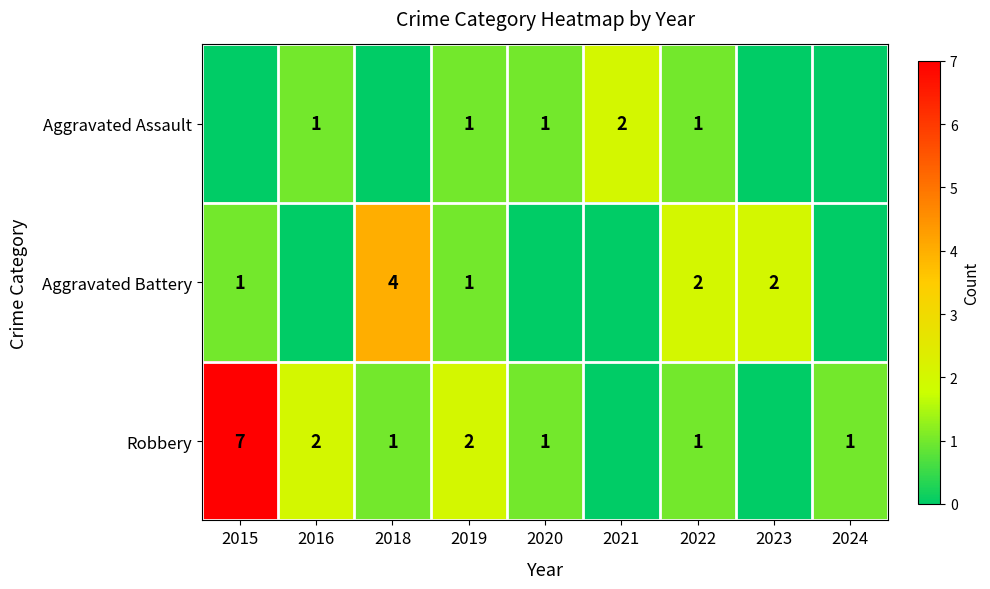

The value of Aggravated Assault at 2019 is 1. True or false?

True